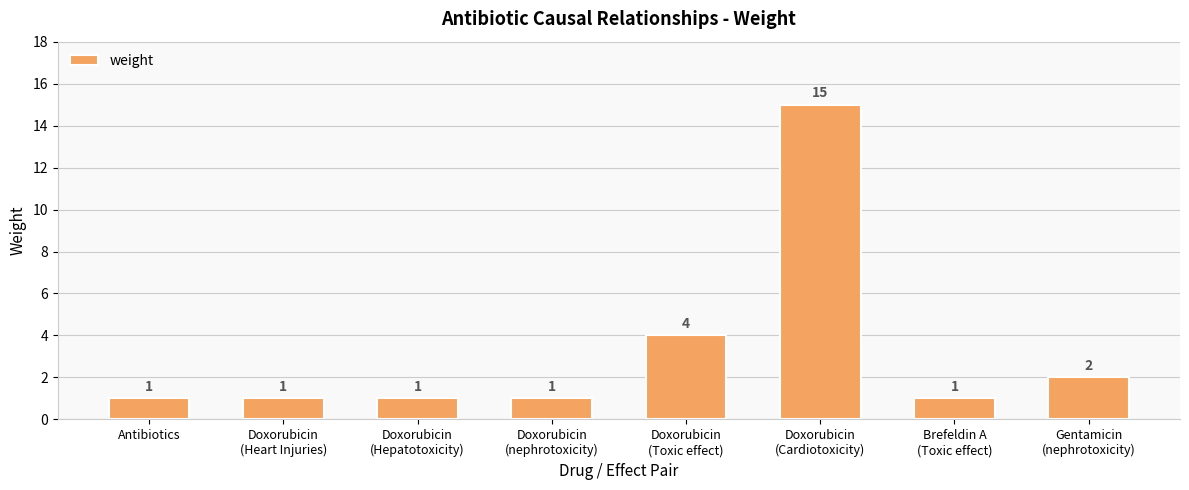

Is it true that the value at Doxorubicin
(Toxic effect) is 2?

False